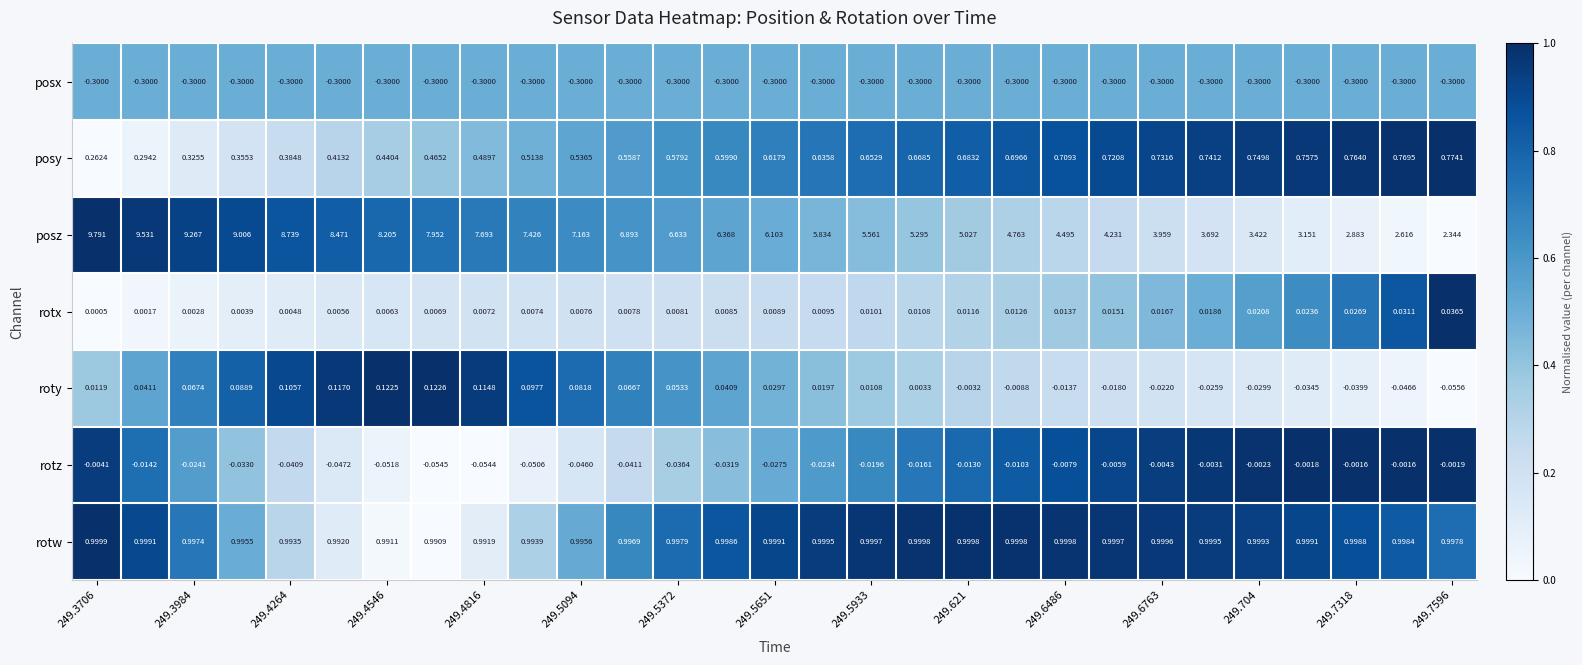

List the series in order of their peak value, highest first.

posz, rotw, posy, roty, rotx, rotz, posx